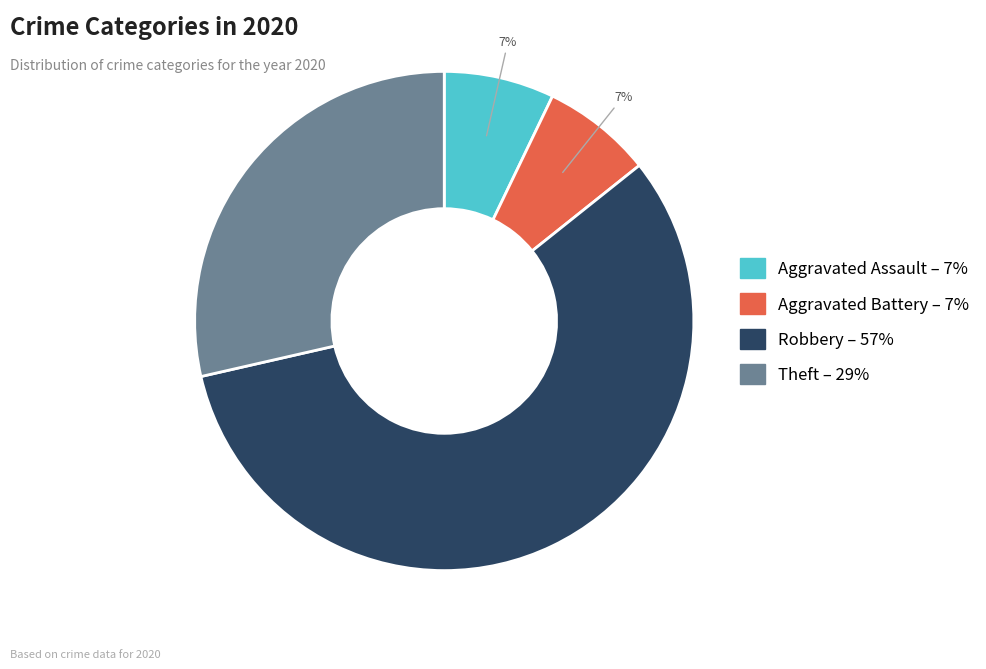

Count the number of slices in the pie.

4